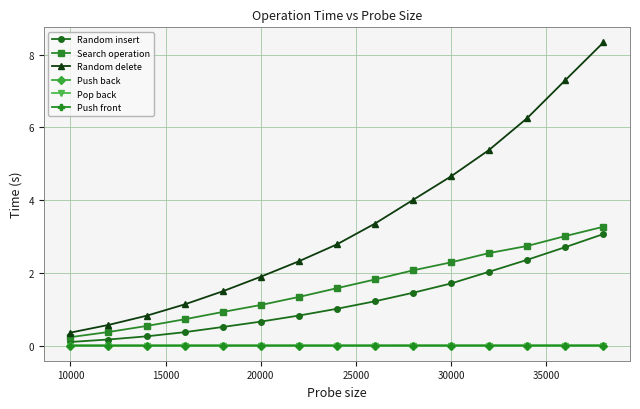

Does the chart have visible grid lines?

Yes